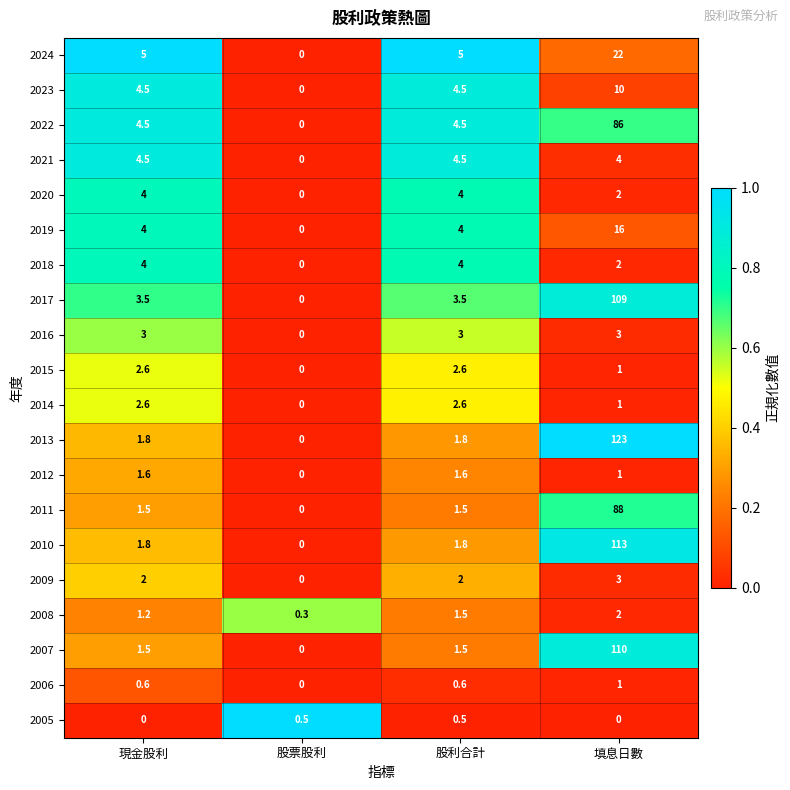

What is the total value across all series at 現金股利?

54.2